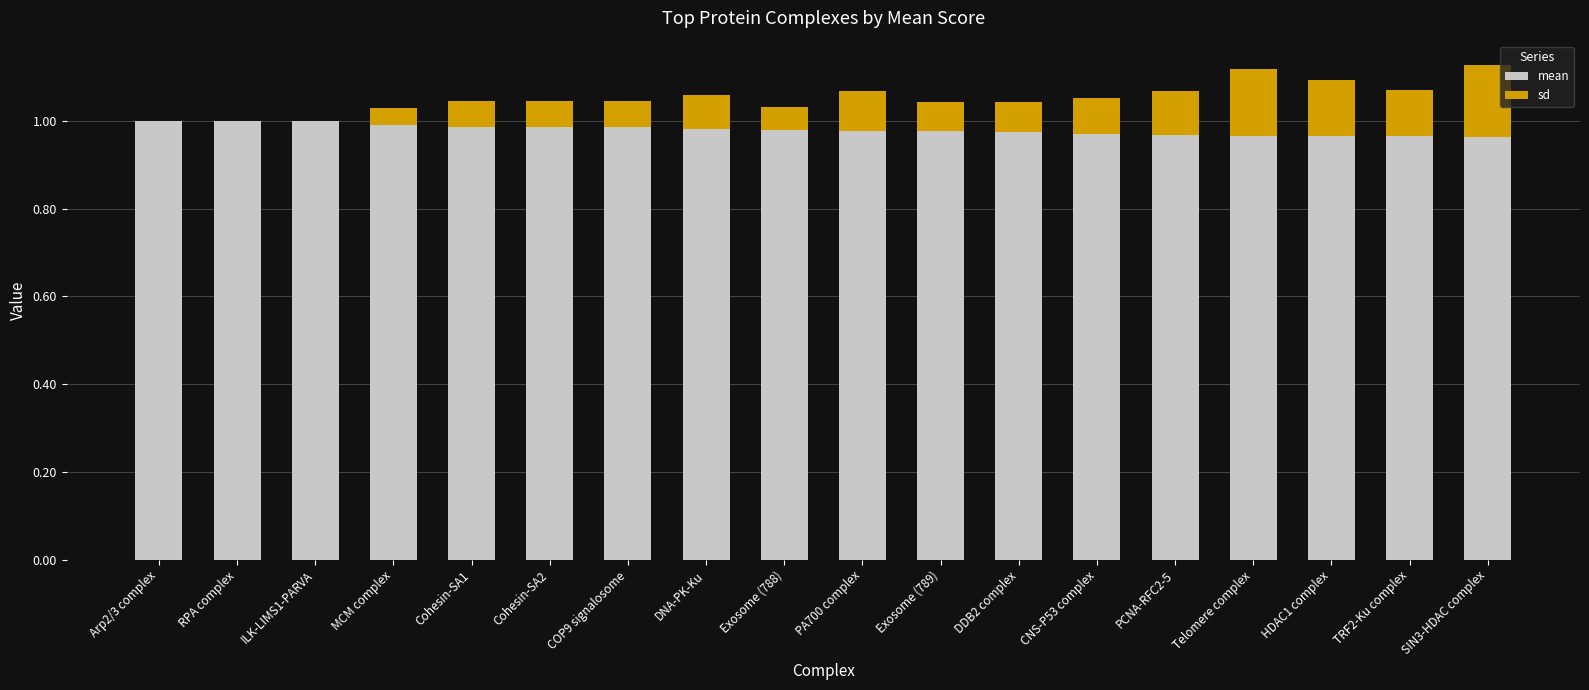

What is the total value across all series at TRF2-Ku complex?

1.1